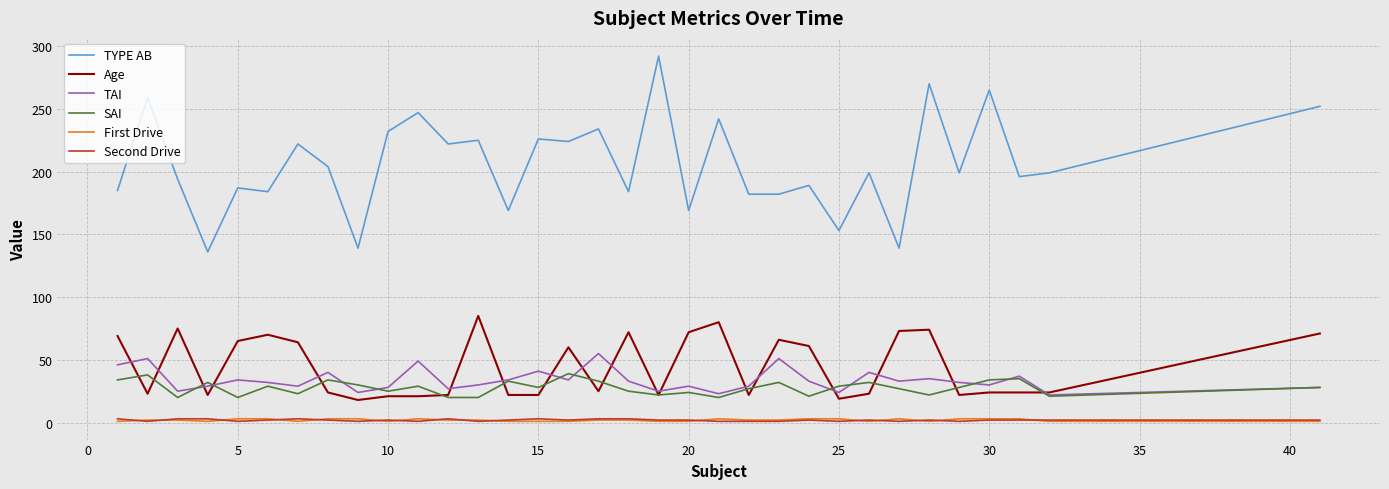

Which series has the largest range (max minus min)?

TYPE AB